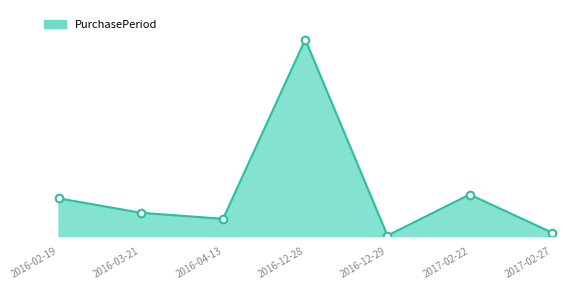

What is the change in value from 2016-02-19 to 2016-03-21?

-19